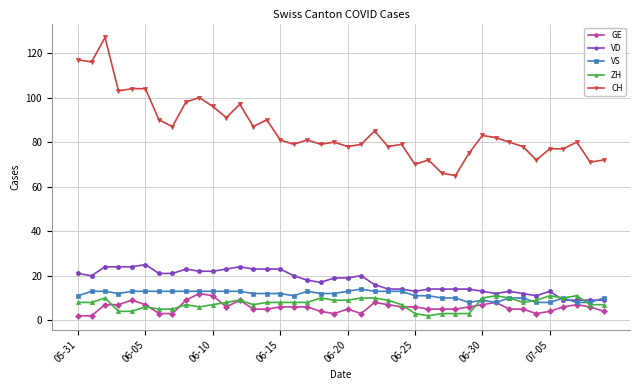

How many series are shown in this chart?

5